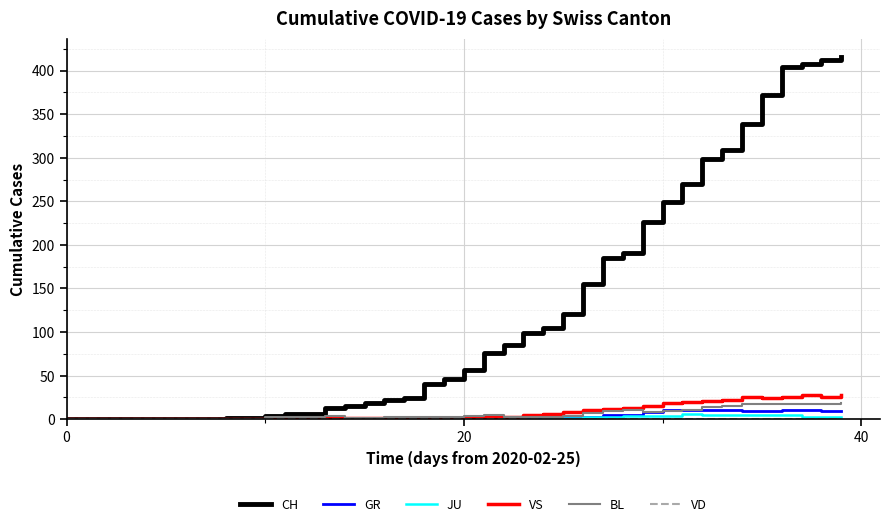

What is the average value of the BL series?

6